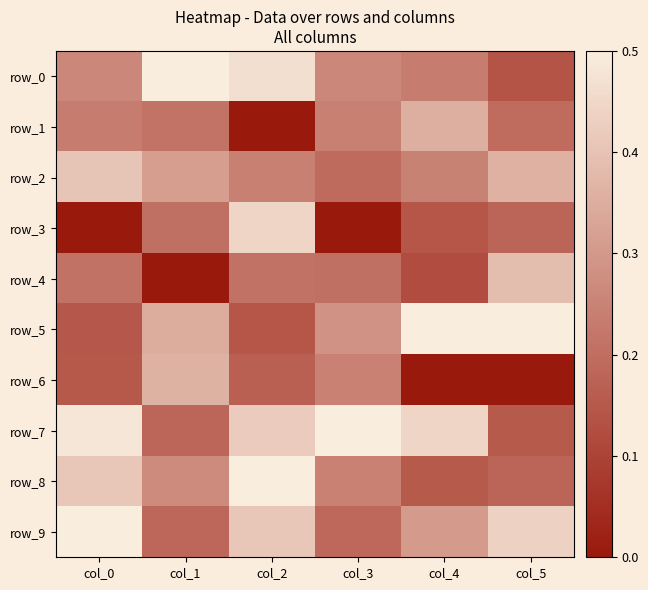

How many data points in row_1 are above 0?

5